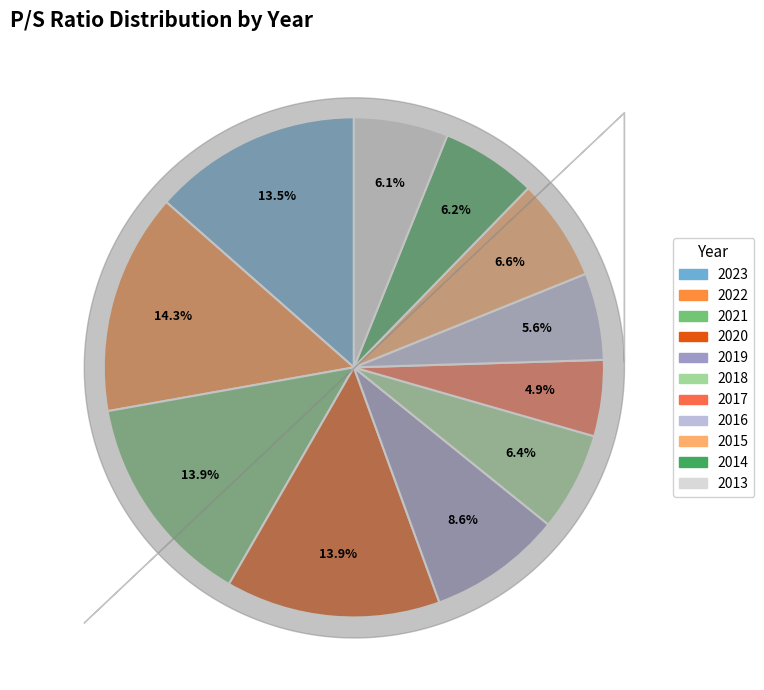

To the nearest percent, what is the difference between the 2020 and 2014 slice percentages?

8%